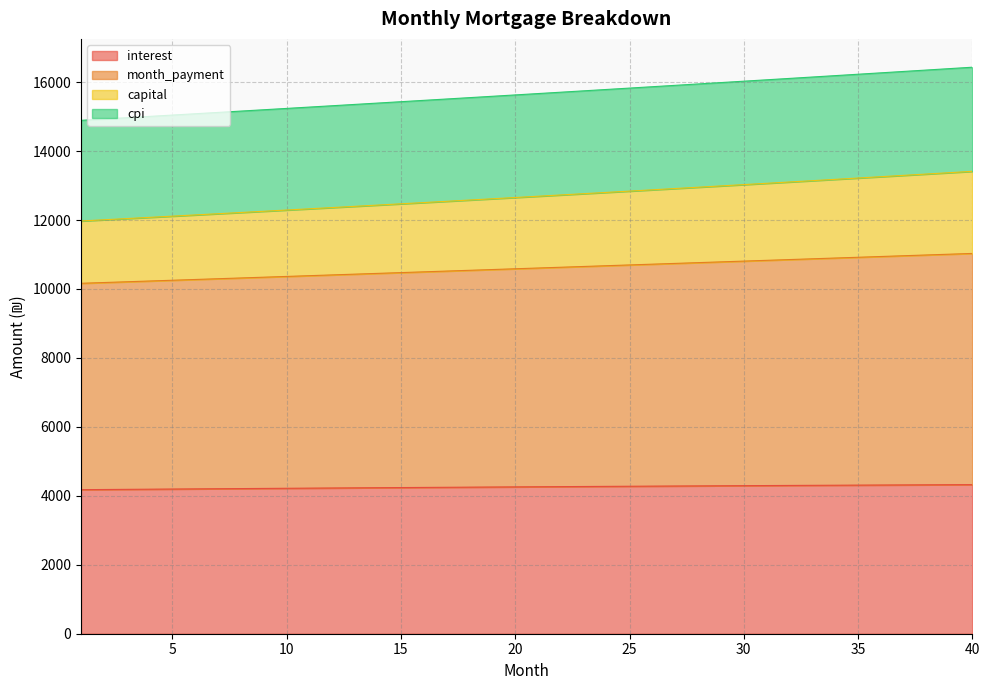

What is the minimum value for interest?

4178.8